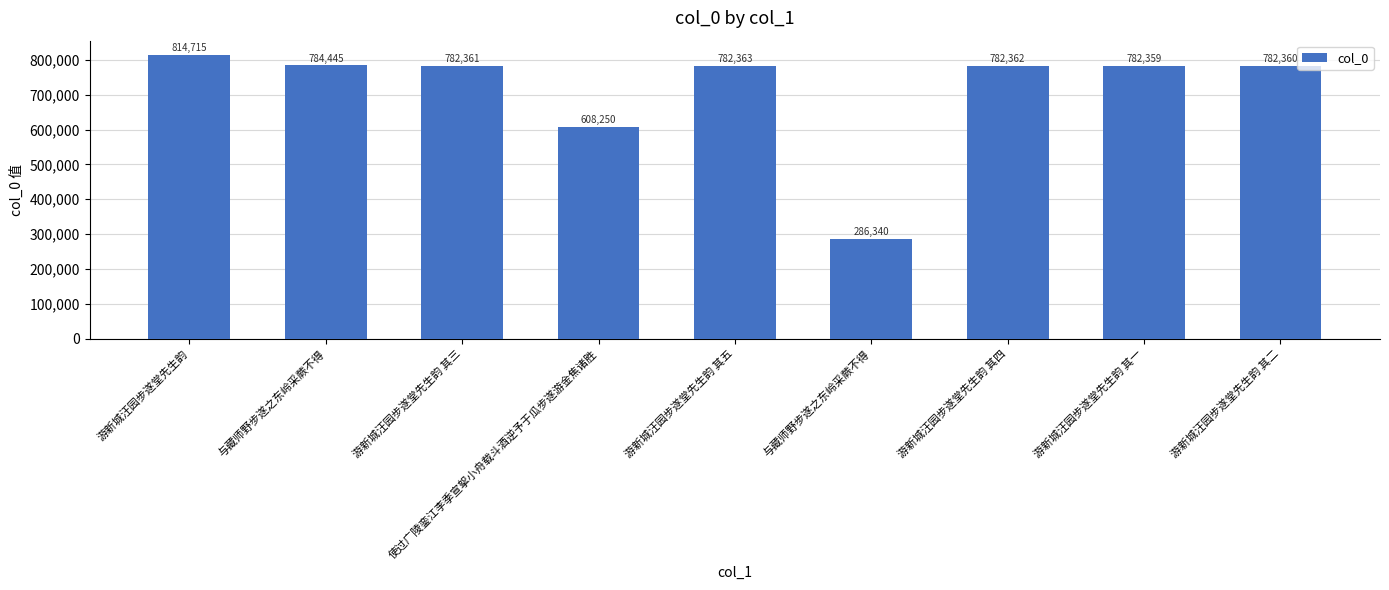

Rank the categories by value from lowest to highest.

与藏师野步遂之东岭采蕨不得, 使过广陵銮江李季宣挐小舟载斗酒逆予于瓜步遂游金焦诸胜, 游新城汪园步遂堂先生韵 其一, 游新城汪园步遂堂先生韵 其二, 游新城汪园步遂堂先生韵 其三, 游新城汪园步遂堂先生韵 其四, 游新城汪园步遂堂先生韵 其五, 与藏师野步遂之东岭采蕨不得, 游新城汪园步遂堂先生韵